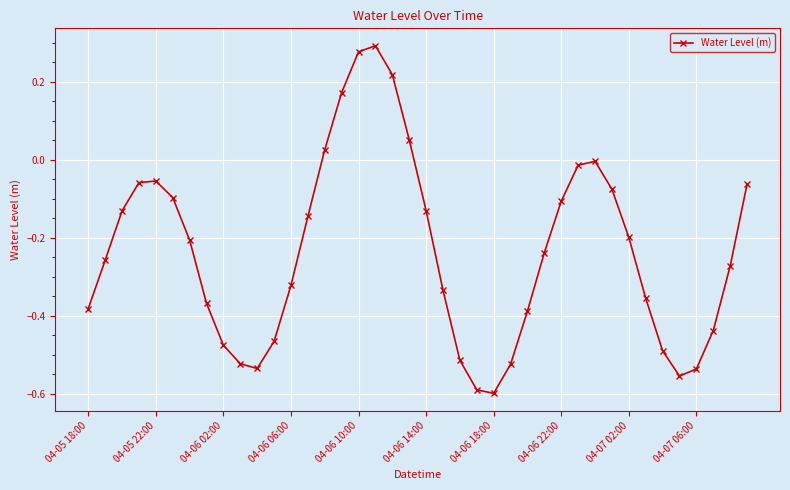

What is the difference between the maximum and minimum values?

0.9